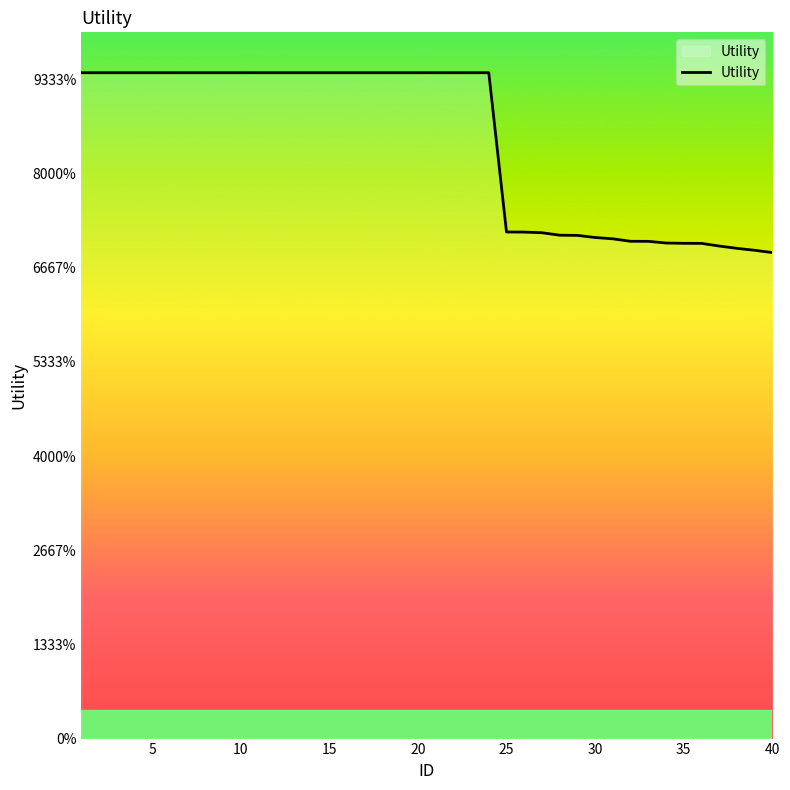

Does the chart display data point markers on the line(s)?

No